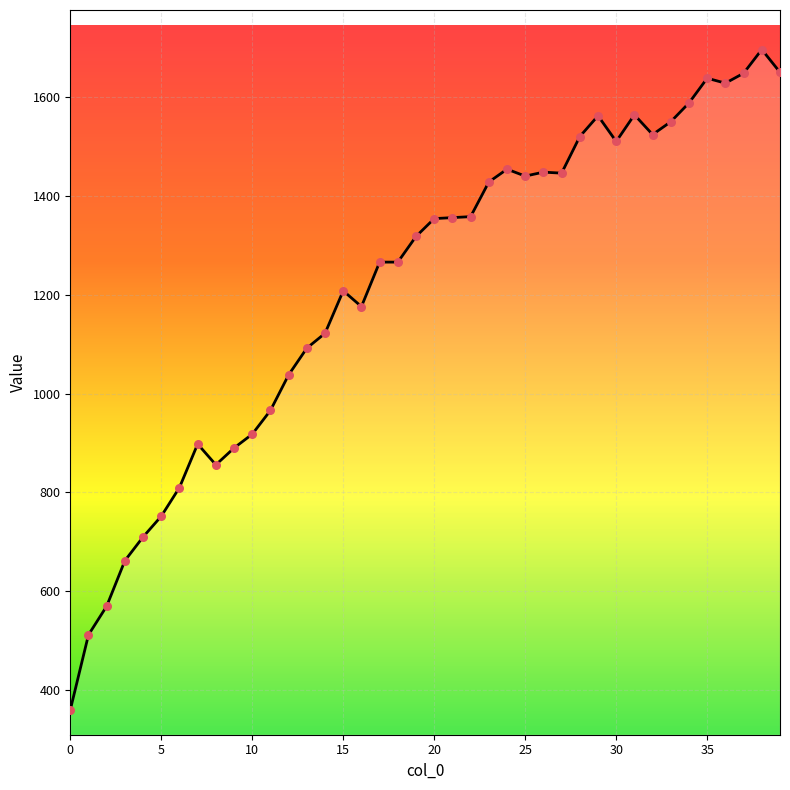

What is the greatest value displayed?

1696